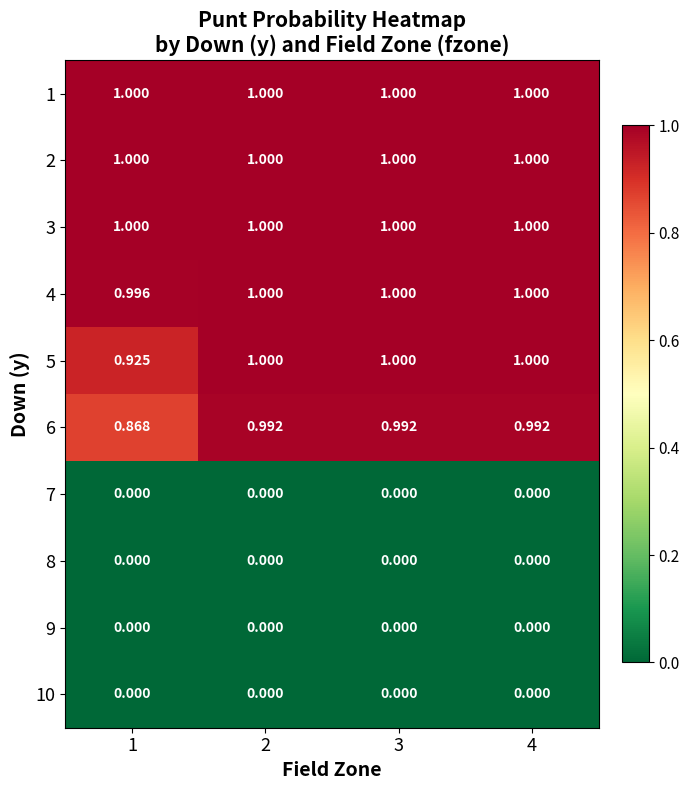

Is the value of 9 at 4 greater than the value of 1 at 1?

No